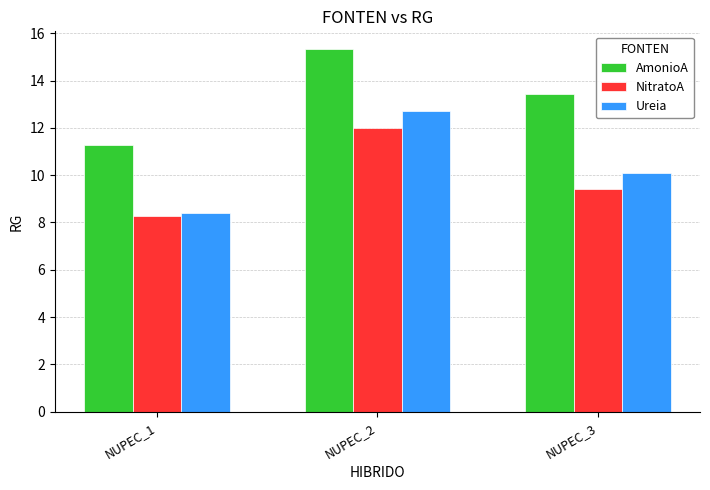

Does the chart contain stacked bars?

No